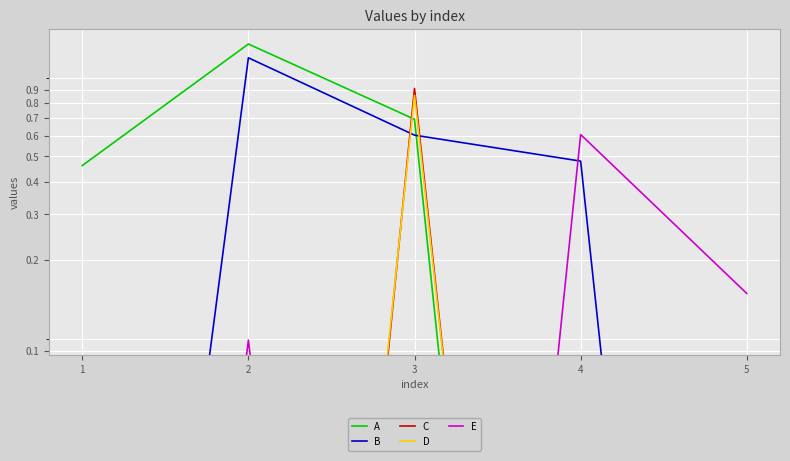

How many times do E and C cross each other?

3